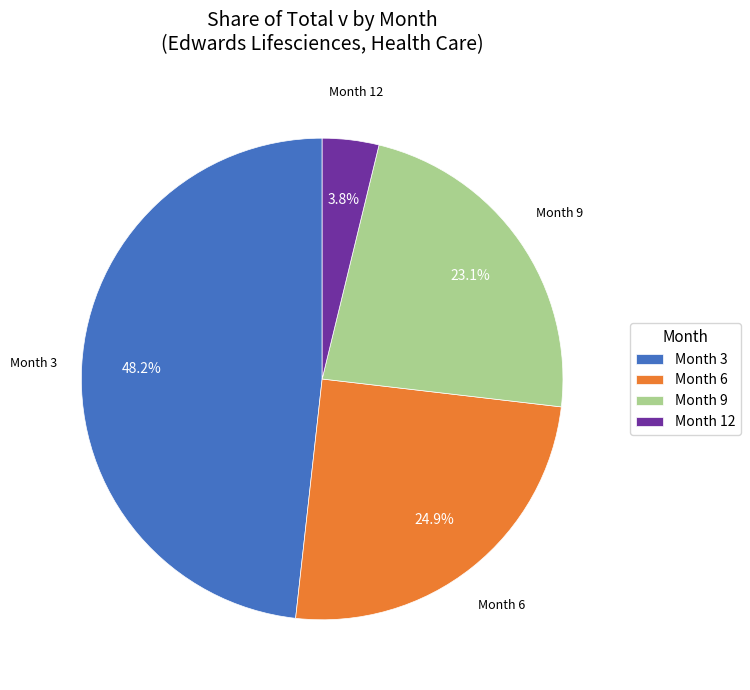

Count the number of slices in the pie.

4